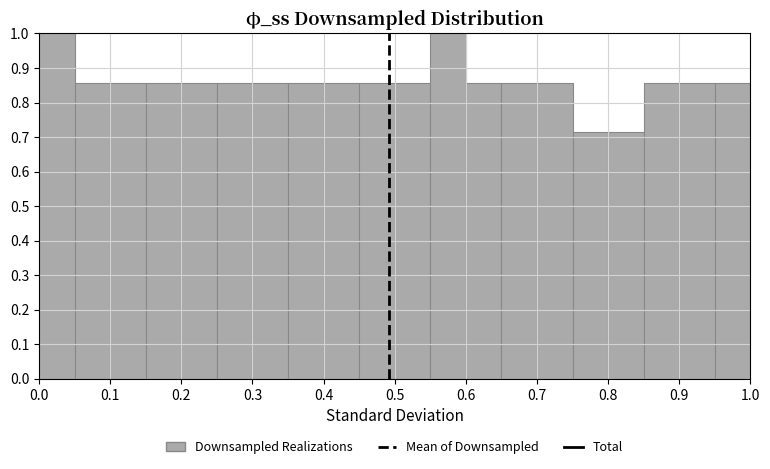

Reading left to right, transcribe this chart: for each bar, give the range it covers on the x-axis and its height. The values are not printed on the chart, so give them approximately, as read against the axis.

0.00 to 0.05: 1.00
0.05 to 0.10: 0.86
0.10 to 0.15: 0.86
0.15 to 0.20: 0.86
0.20 to 0.25: 0.86
0.25 to 0.30: 0.86
0.30 to 0.35: 0.86
0.35 to 0.40: 0.86
0.40 to 0.45: 0.86
0.45 to 0.50: 0.86
0.50 to 0.55: 0.86
0.55 to 0.60: 1.00
0.60 to 0.65: 0.86
0.65 to 0.70: 0.86
0.70 to 0.75: 0.86
0.75 to 0.80: 0.71
0.80 to 0.85: 0.71
0.85 to 0.90: 0.86
0.90 to 0.95: 0.86
0.95 to 1.00: 0.86